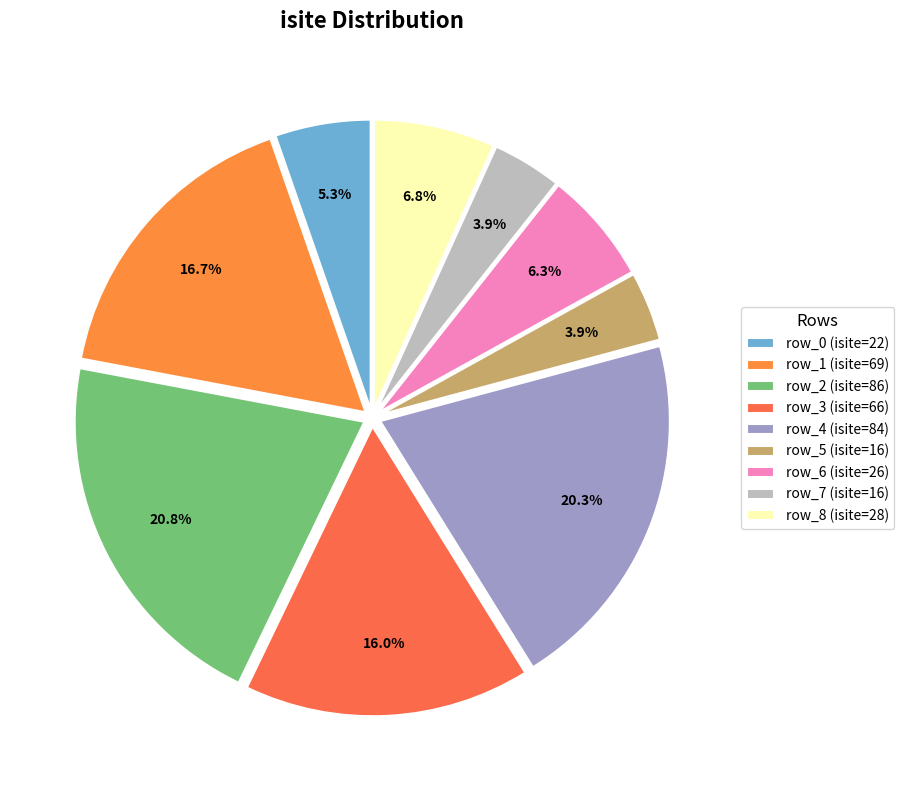

To the nearest percent, what percentage of the pie is row_5?

4%